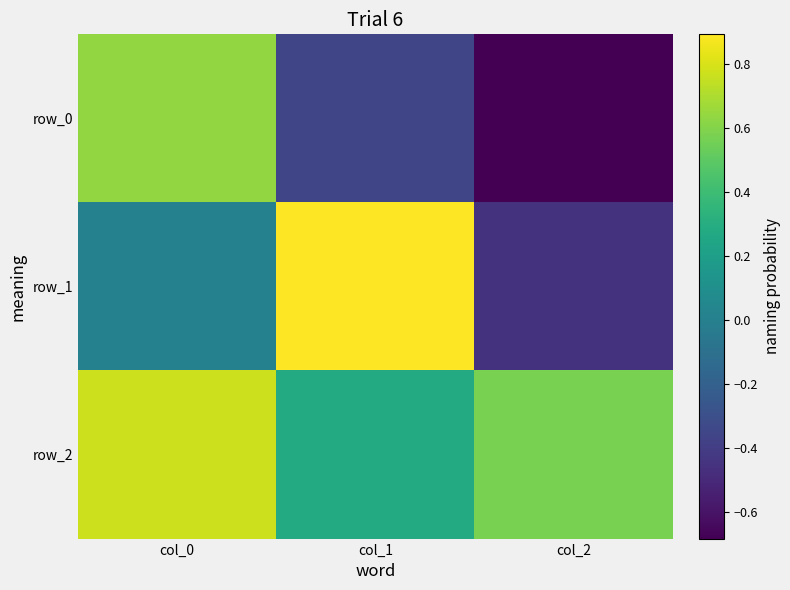

Count the row_0 values in the range 0 to 1.

1